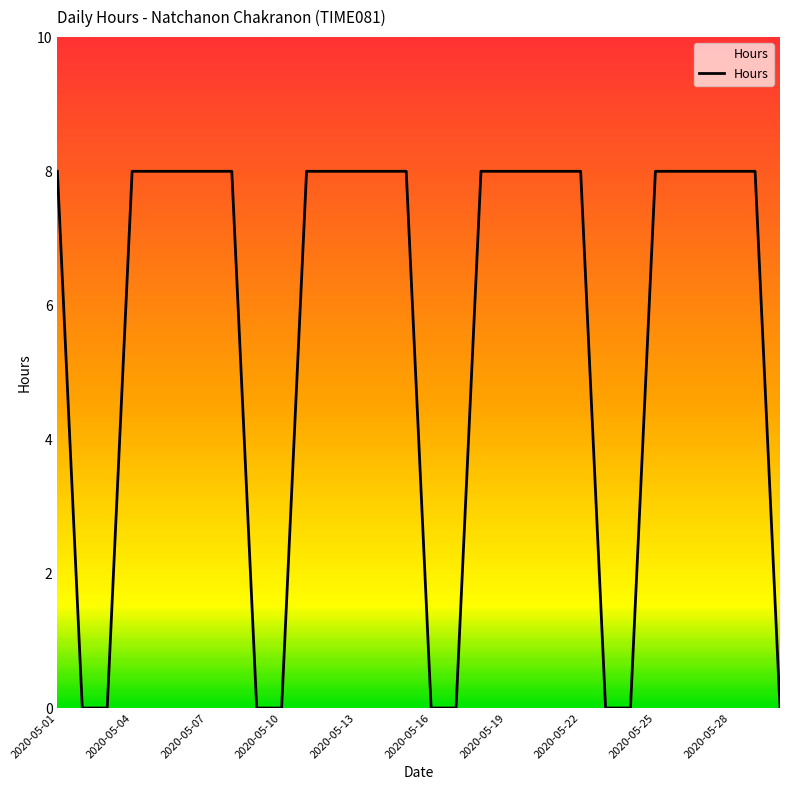

What is the difference between the maximum and minimum values?

8